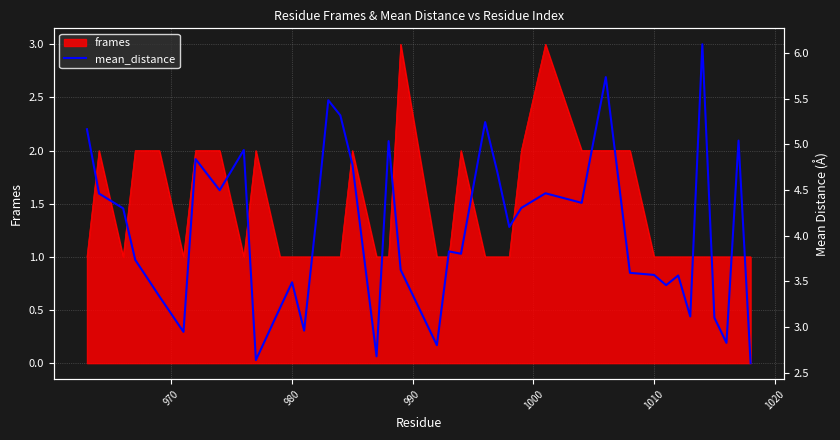

What is the average value?

4.0